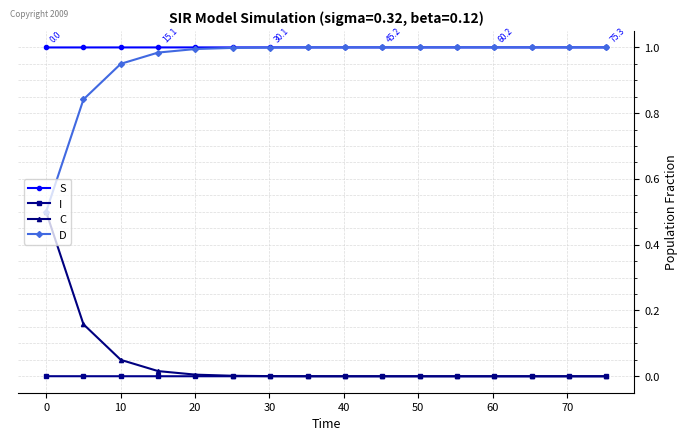

True or false: D and I cross at least once.

False